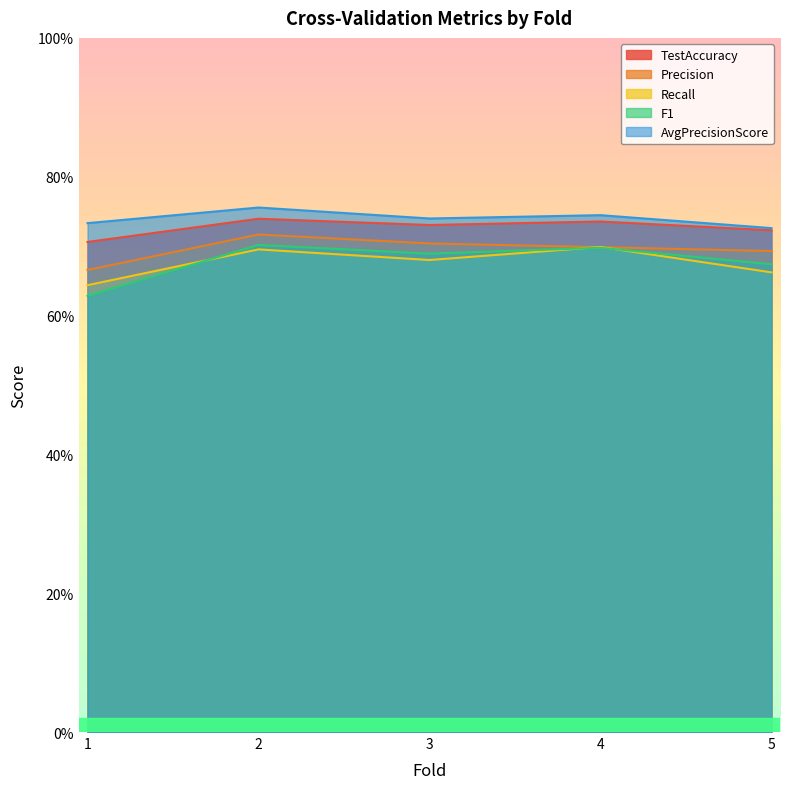

Reading left to right, list all the values displayed in this chart.

TestAccuracy: 0.7	0.7	0.7	0.7	0.7
Precision: 0.7	0.7	0.7	0.7	0.7
Recall: 0.6	0.7	0.7	0.7	0.7
F1: 0.6	0.7	0.7	0.7	0.7
AvgPrecisionScore: 0.7	0.8	0.7	0.7	0.7